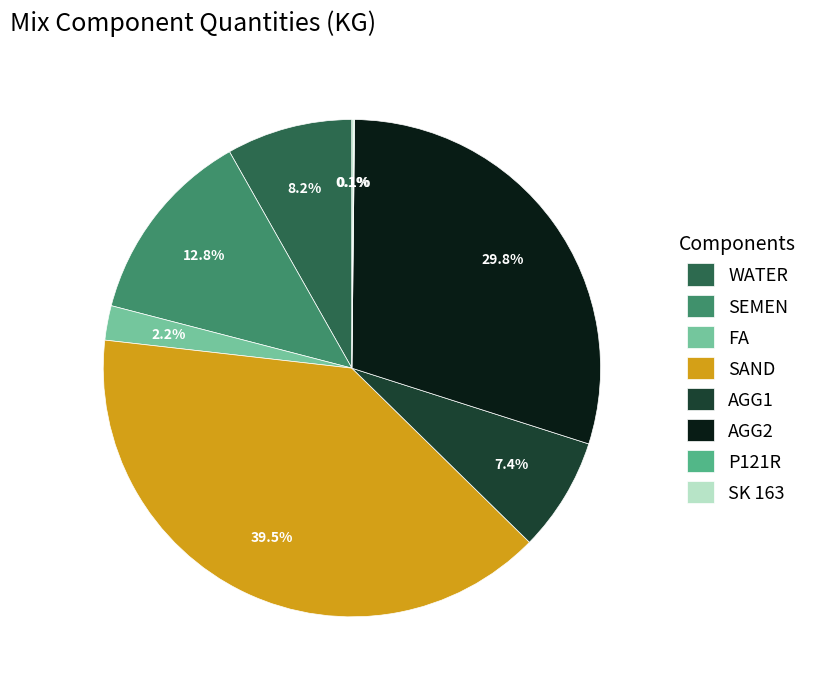

How much of the chart is everything except WATER?

91.8%